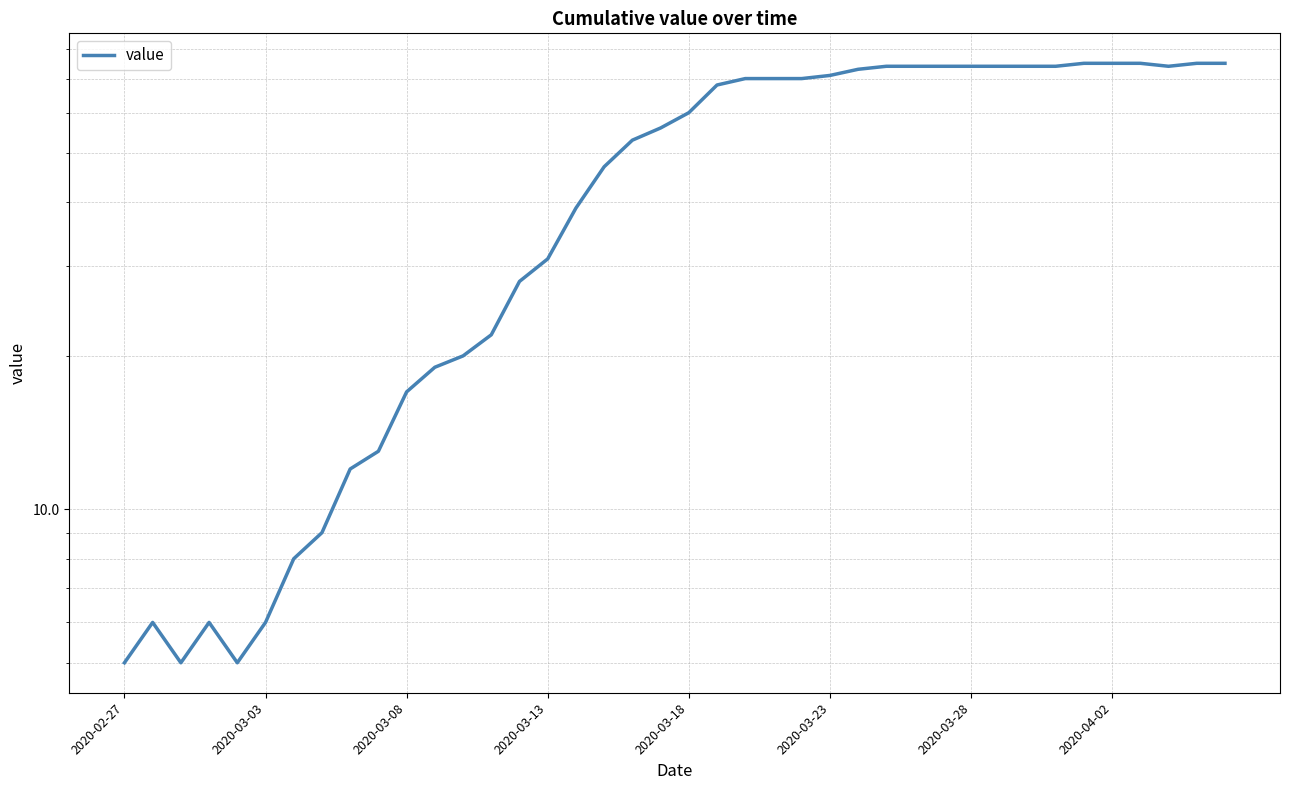

Which category has the lowest value across all series?

2020-02-27